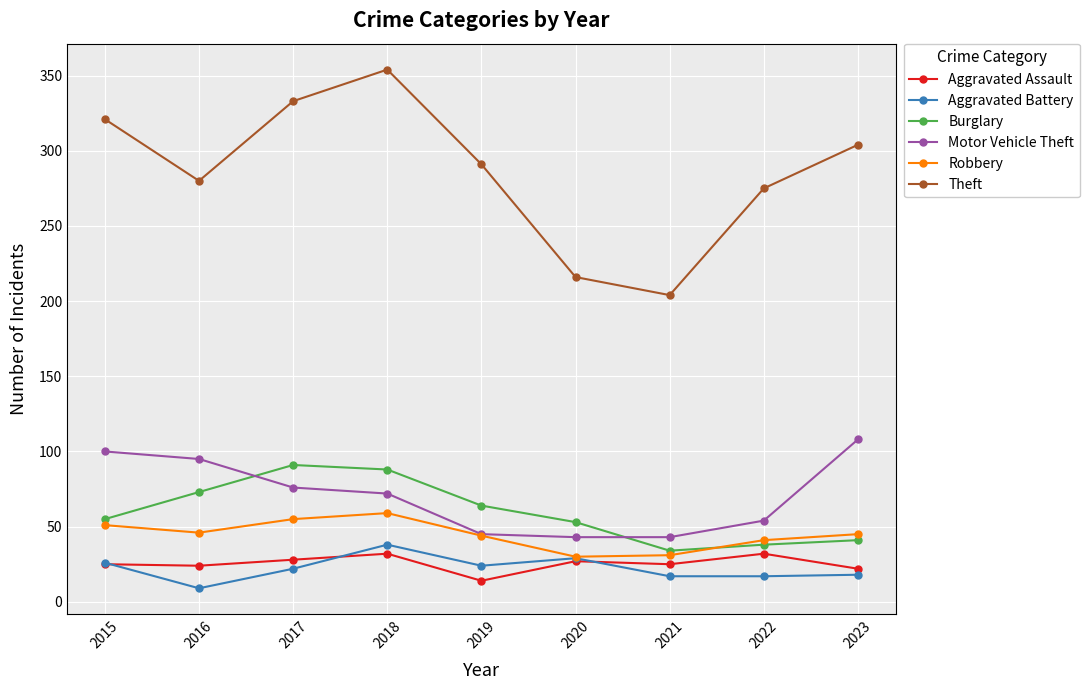

Which series has the largest range (max minus min)?

Theft